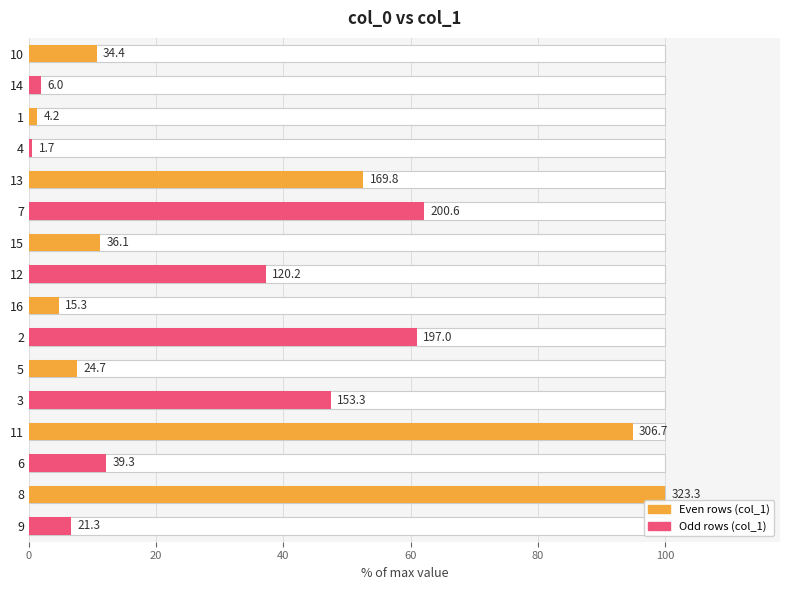

Does the chart contain stacked bars?

No